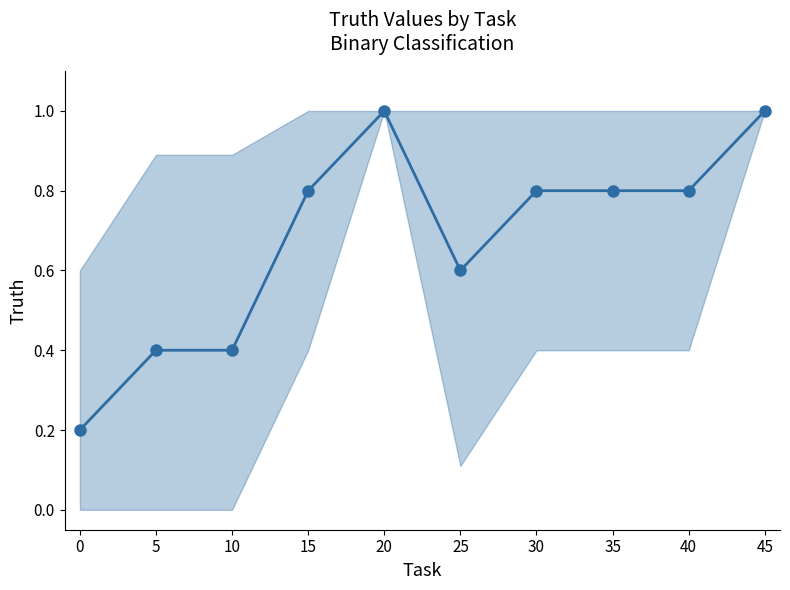

True or false: there are more than 0 points higher than both neighbors.

True